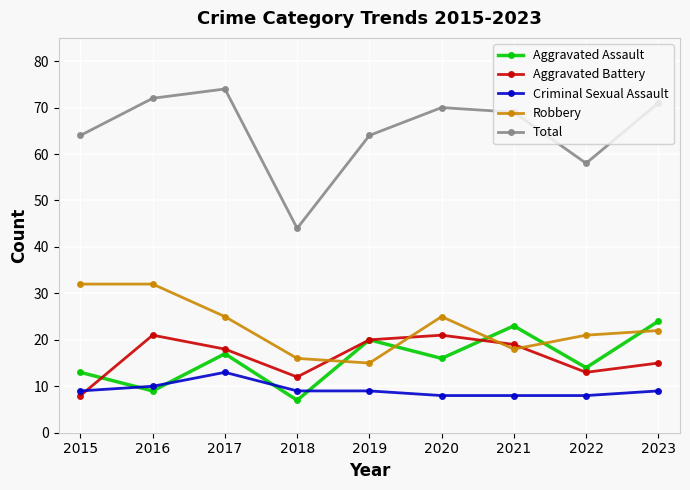

What is the minimum value shown in the chart?

7